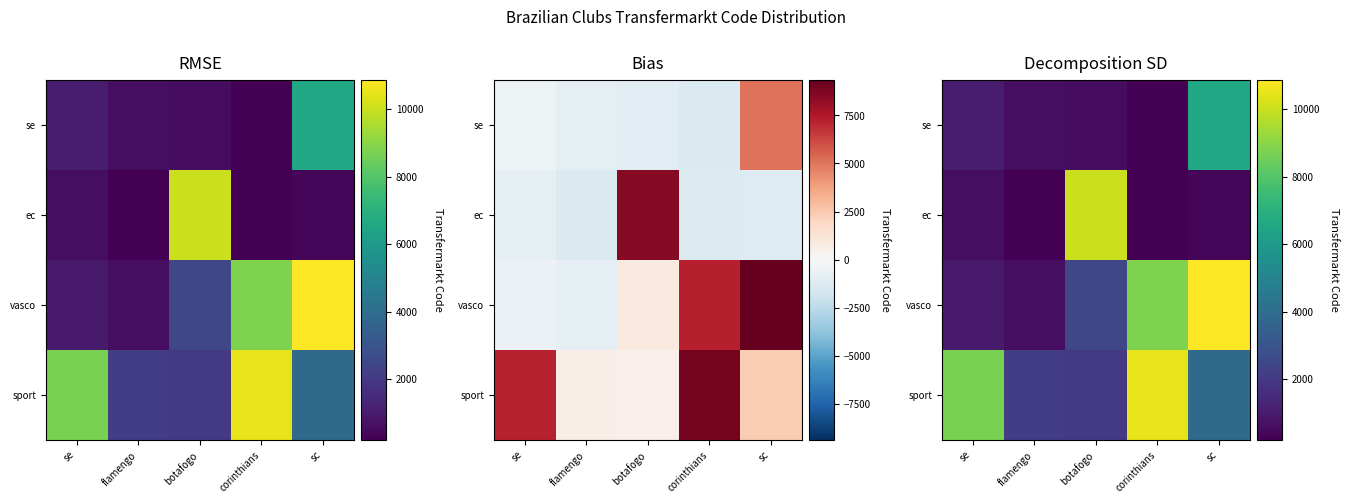

Which series has the largest total across all categories?

sport